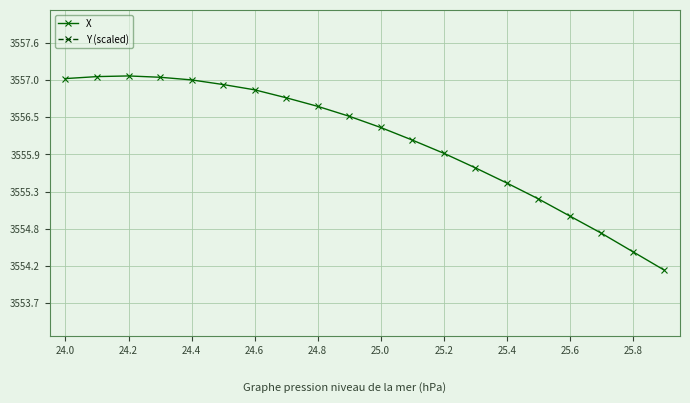

The Y (scaled) series shows 2805.7 at 11. True or false?

False